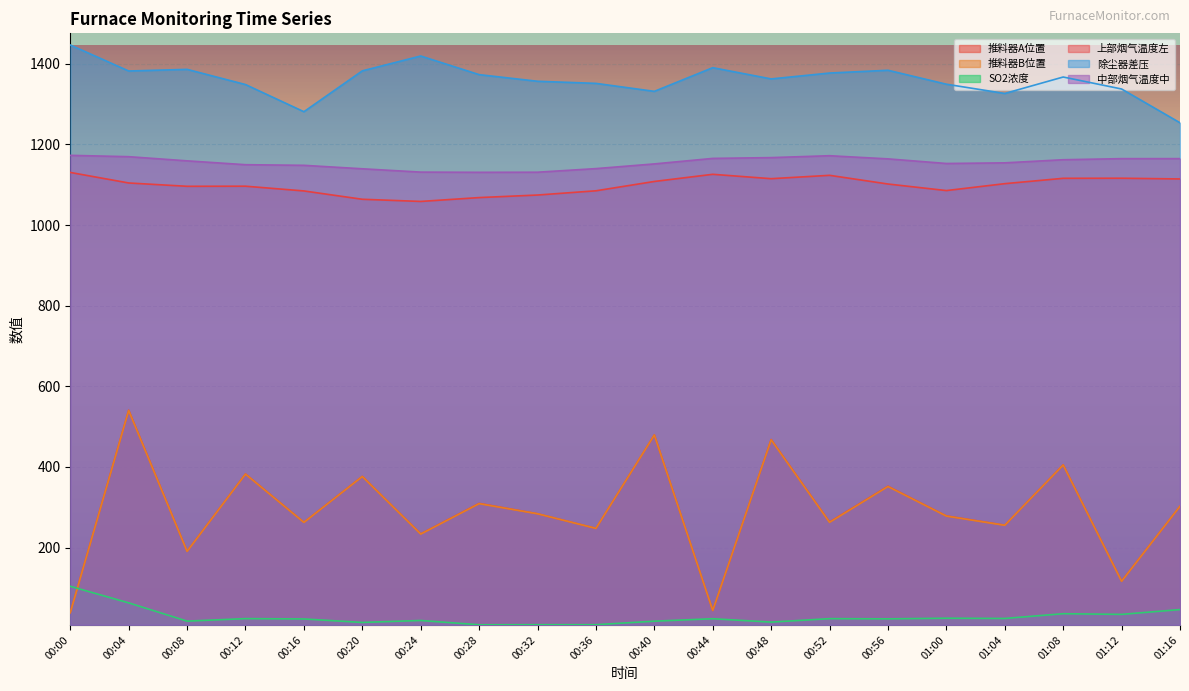

At which category is the sum across all series the highest?

00:04